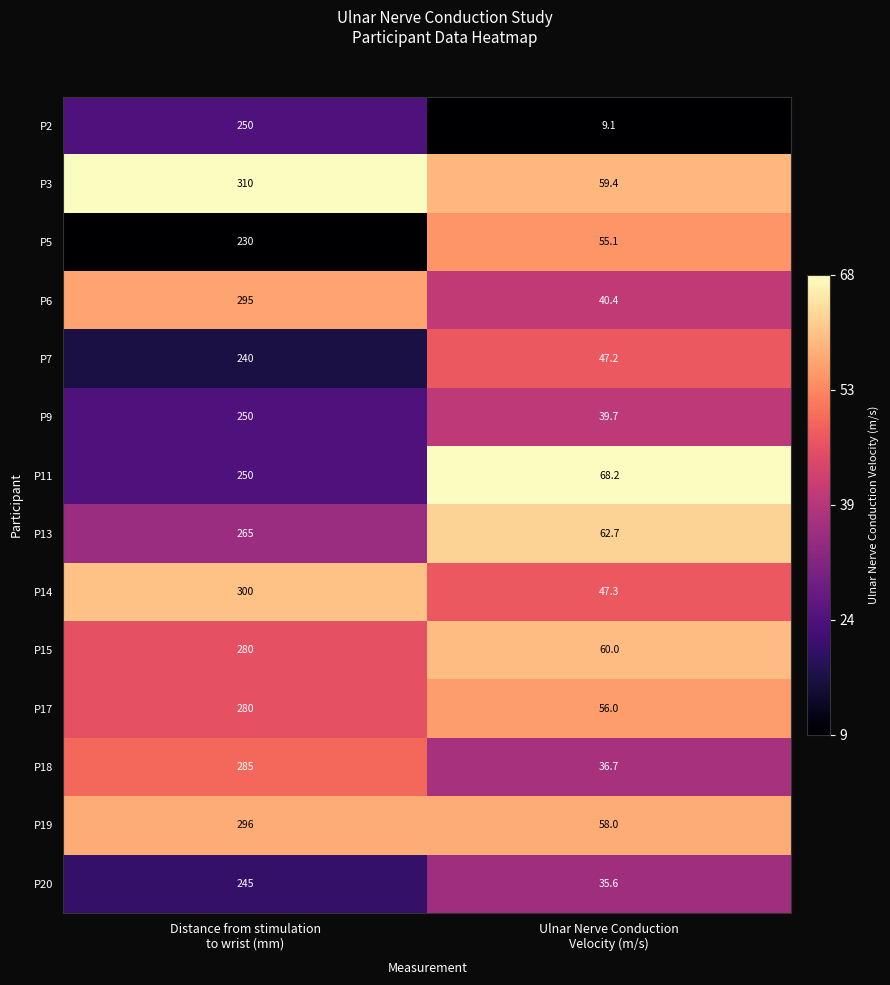

Which series has the largest total across all categories?

P3